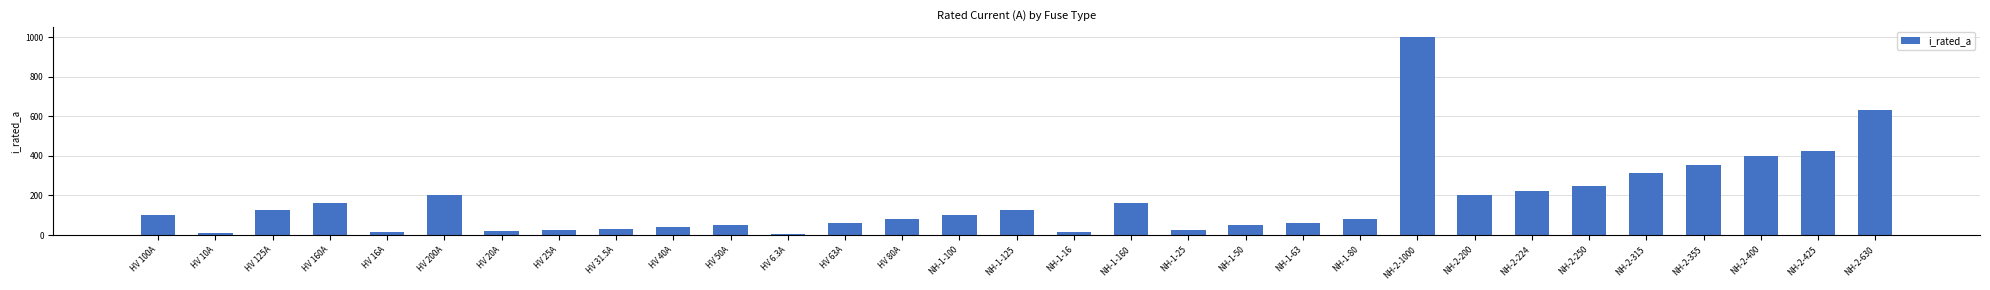

What is the difference between the second highest and second lowest values?

620.0